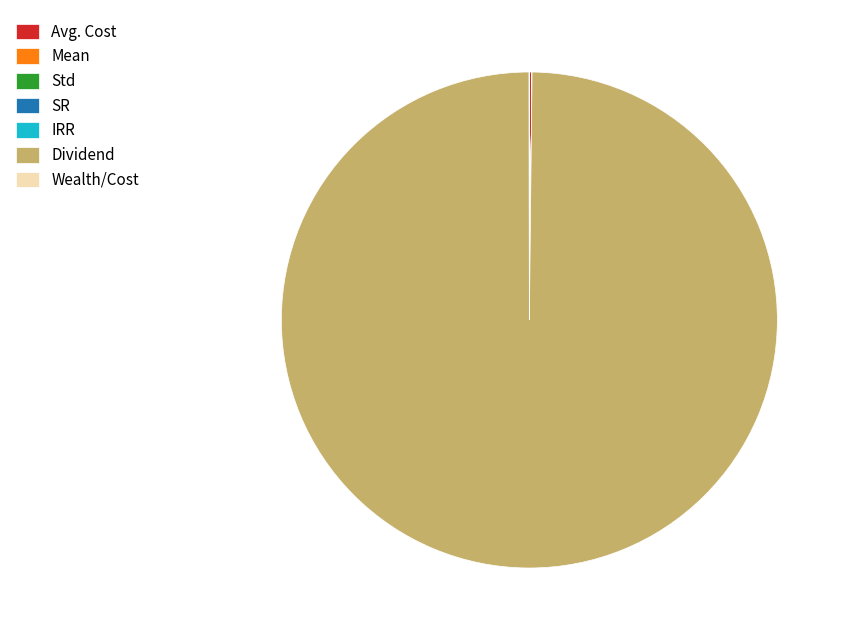

Which slice represents more than half of the pie?

Dividend